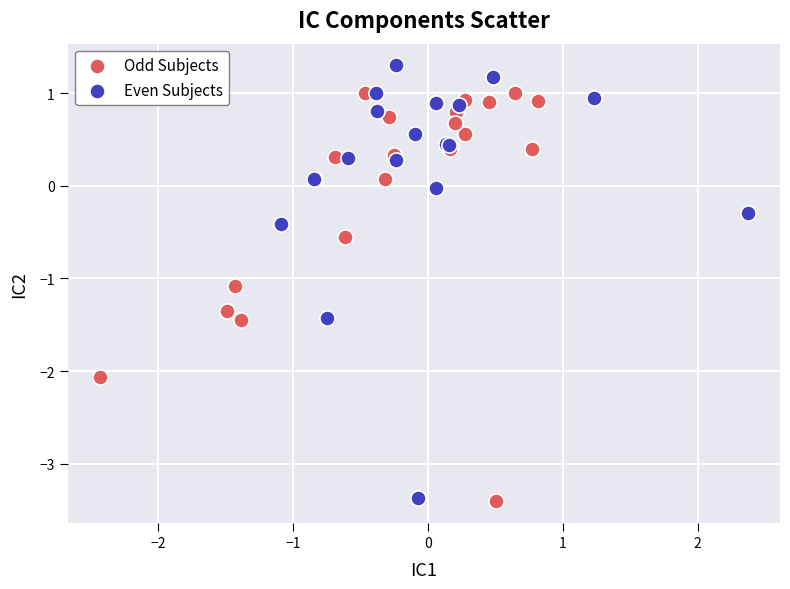

What are all the series names shown in the legend?

Odd Subjects, Even Subjects